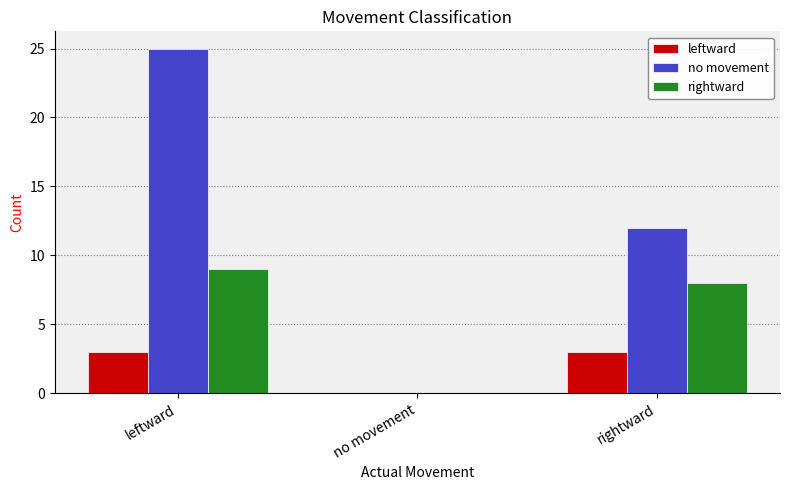

Reading right to left, transcribe all the data shown in this chart.

leftward: 3	0	3
no movement: 12	0	25
rightward: 8	0	9